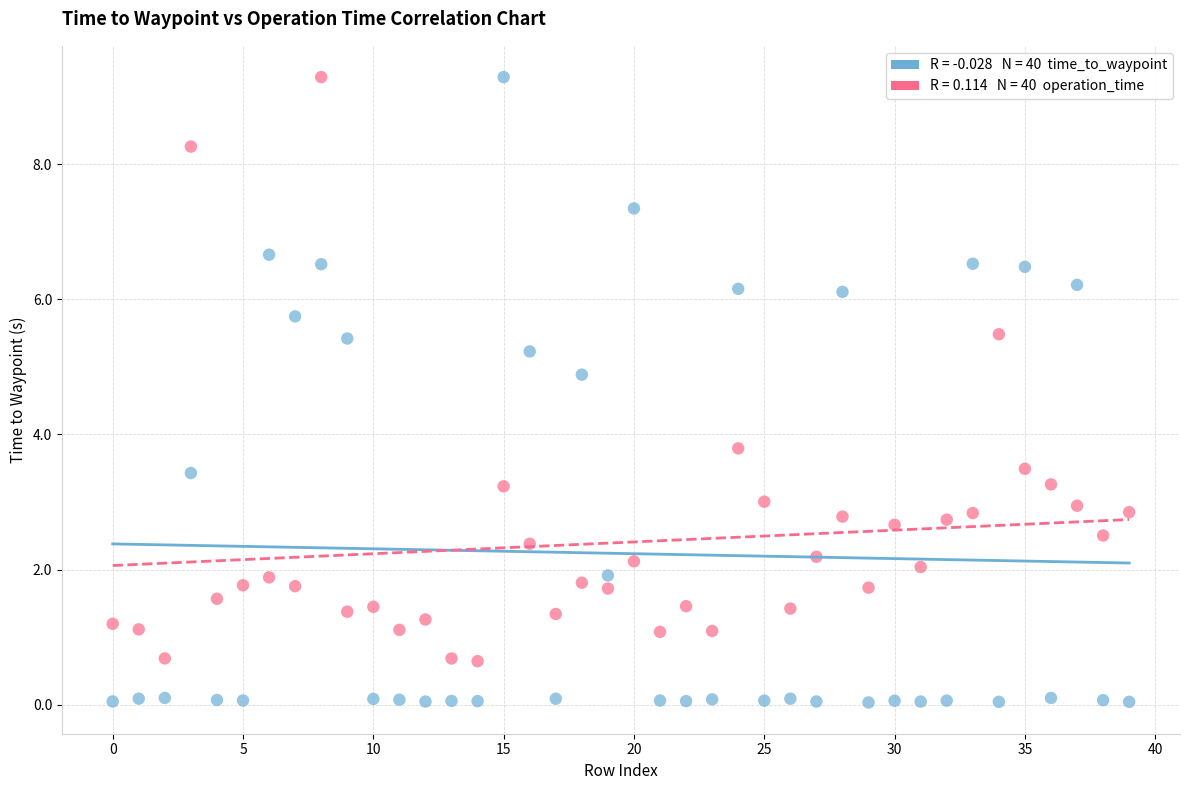

Across all series, what Y value is closest to 4?

3.8